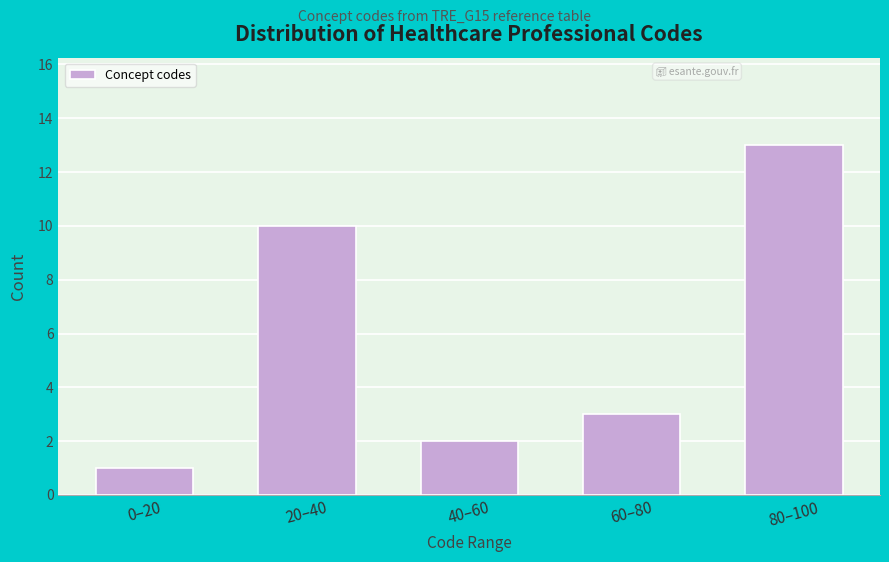

Reading left to right, what are all the values shown in this chart?

0–20=1	20–40=10	40–60=2	60–80=3	80–100=13